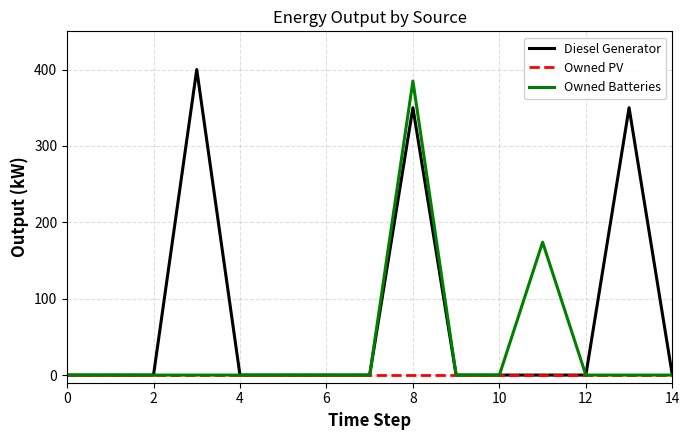

Rank the series by their maximum value, from highest to lowest.

Diesel Generator, Owned Batteries, Owned PV